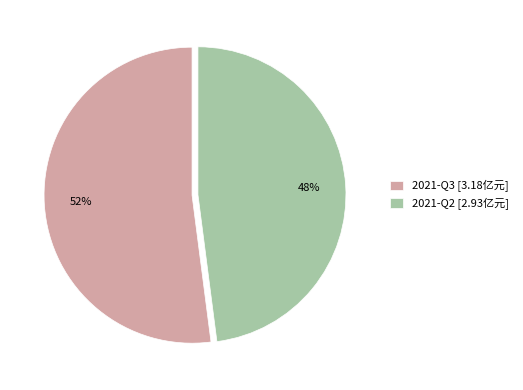

What is the ratio of the value at 2021-Q2 to the value at 2021-Q3?

0.9